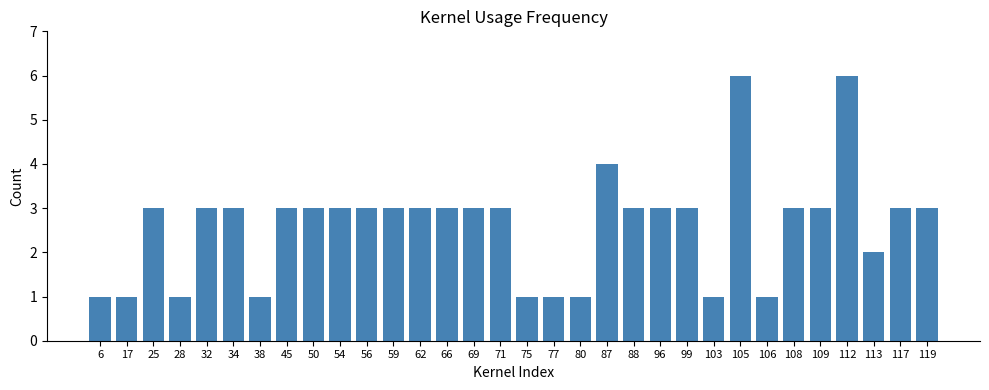

Does the chart contain stacked bars?

No